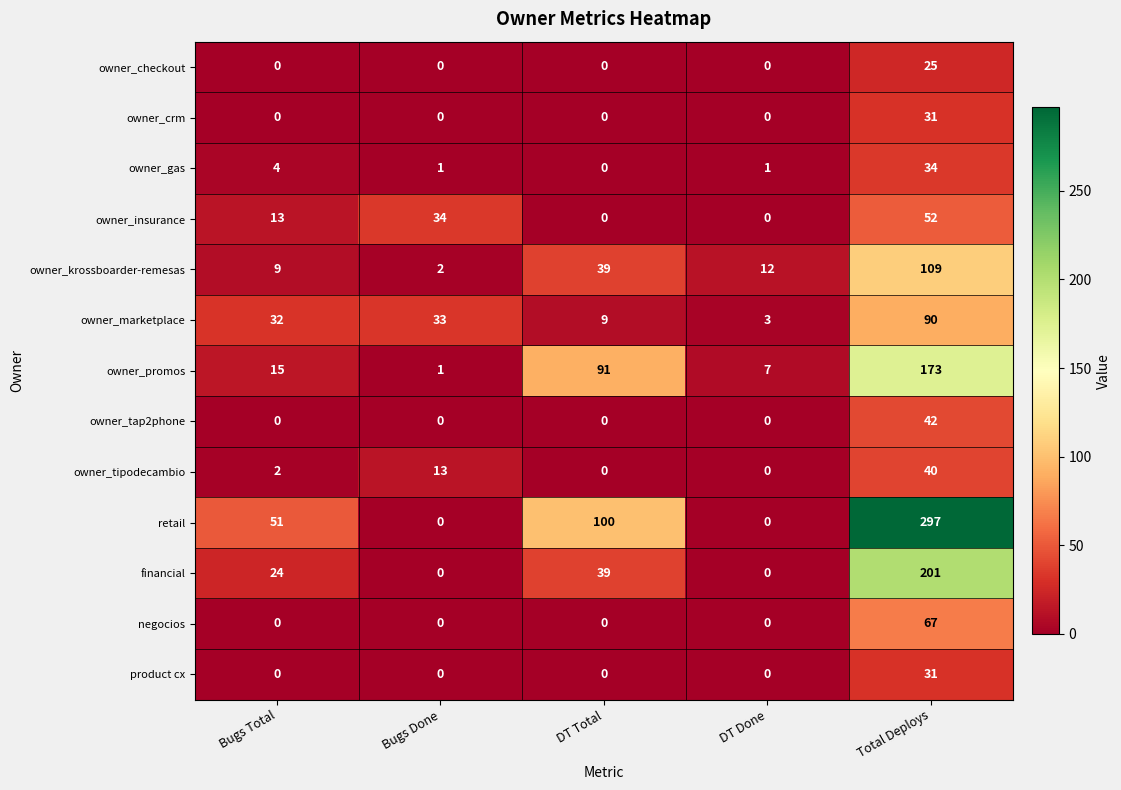

What is the difference between the second highest and second lowest values in the owner_marketplace series?

24